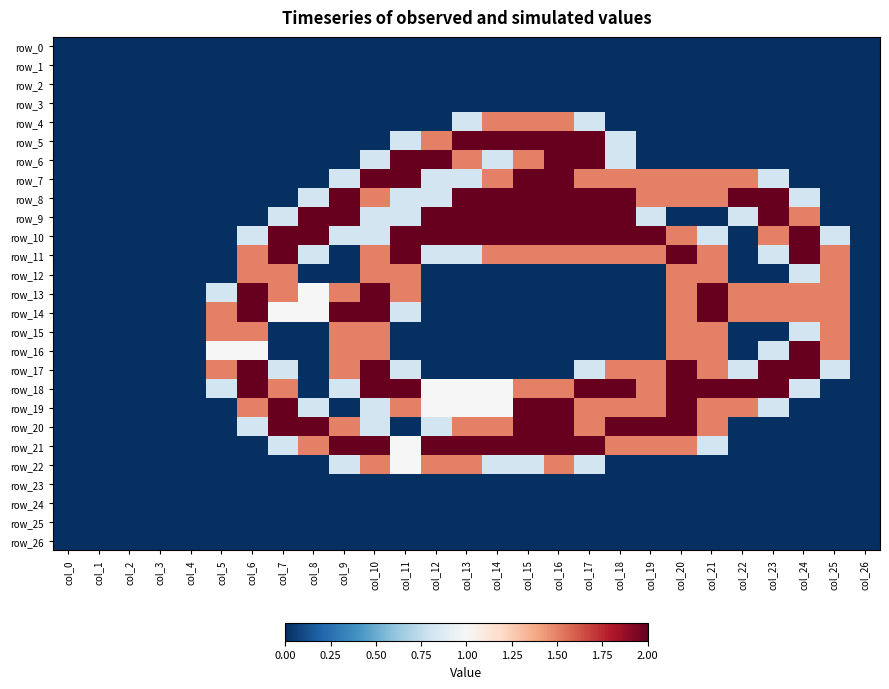

The value of row_22 at col_20 is 0.9. True or false?

False